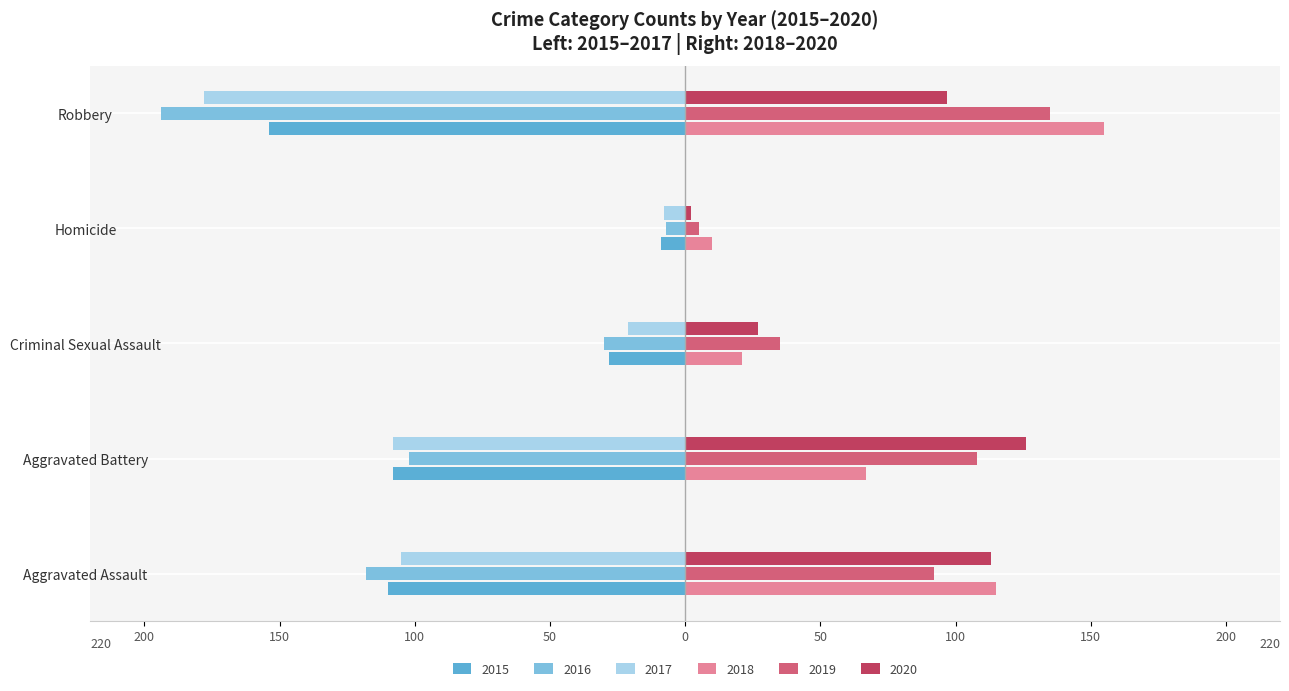

Which series has the largest range (max minus min)?

2016